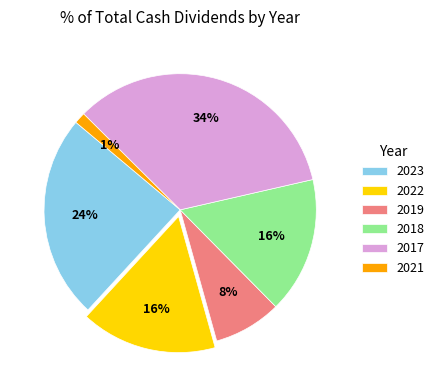

The 2019 slice represents 1% of the pie. True or false?

False